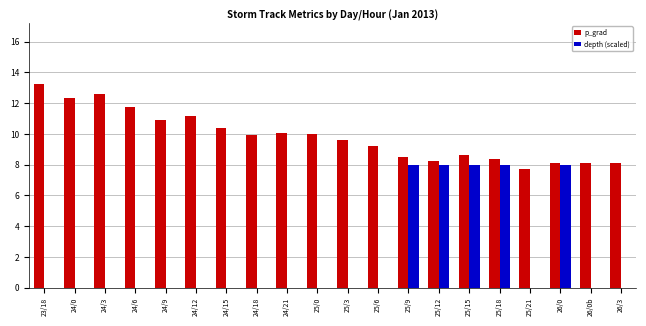

Is the value of depth (scaled) at 26/0b greater than the value of p_grad at 24/0?

No